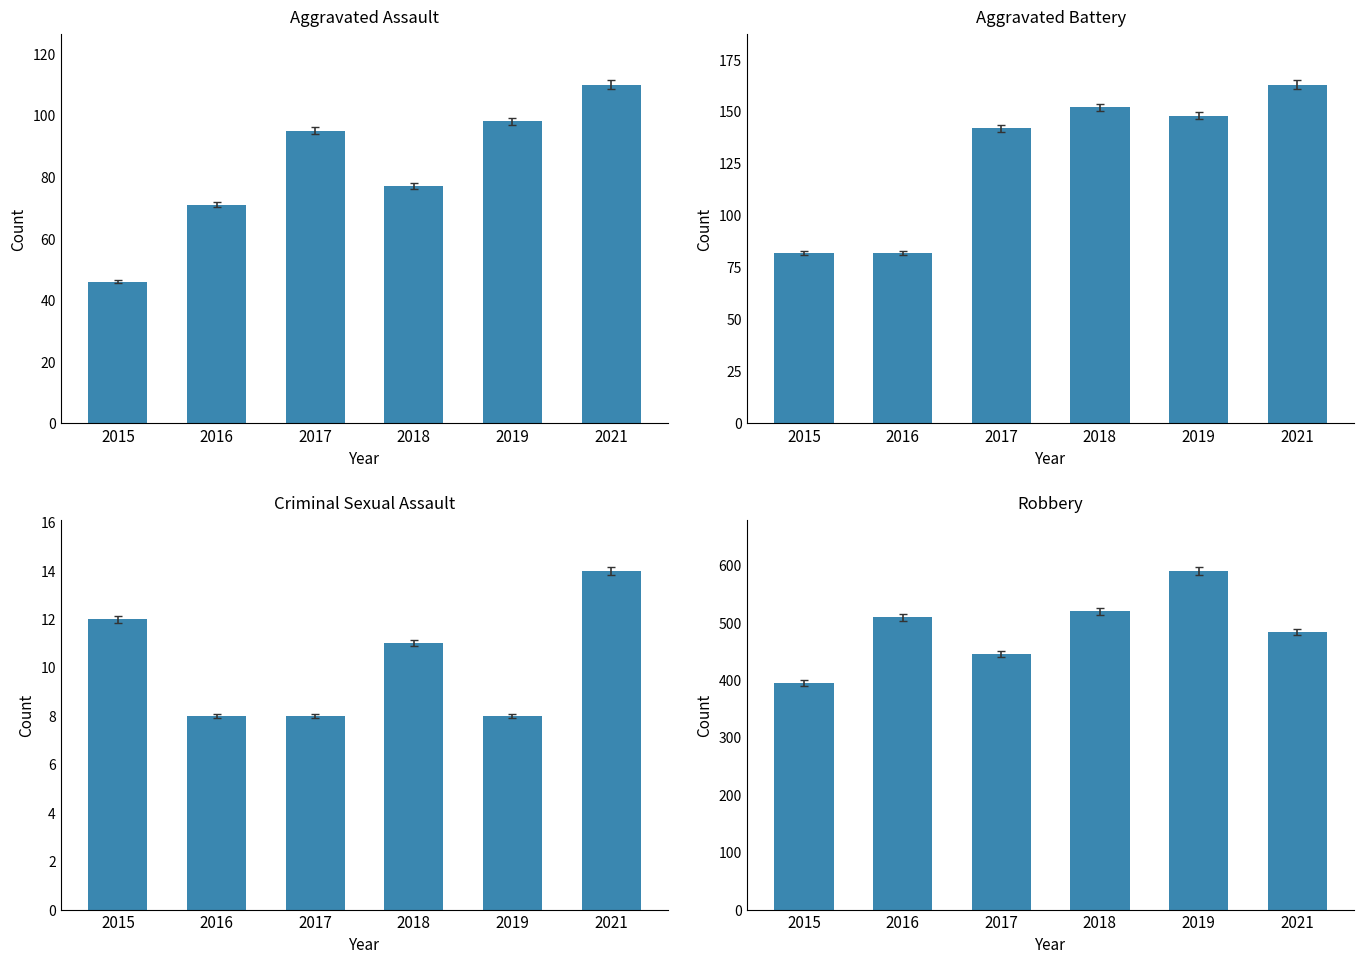

Are the bars horizontal?

No